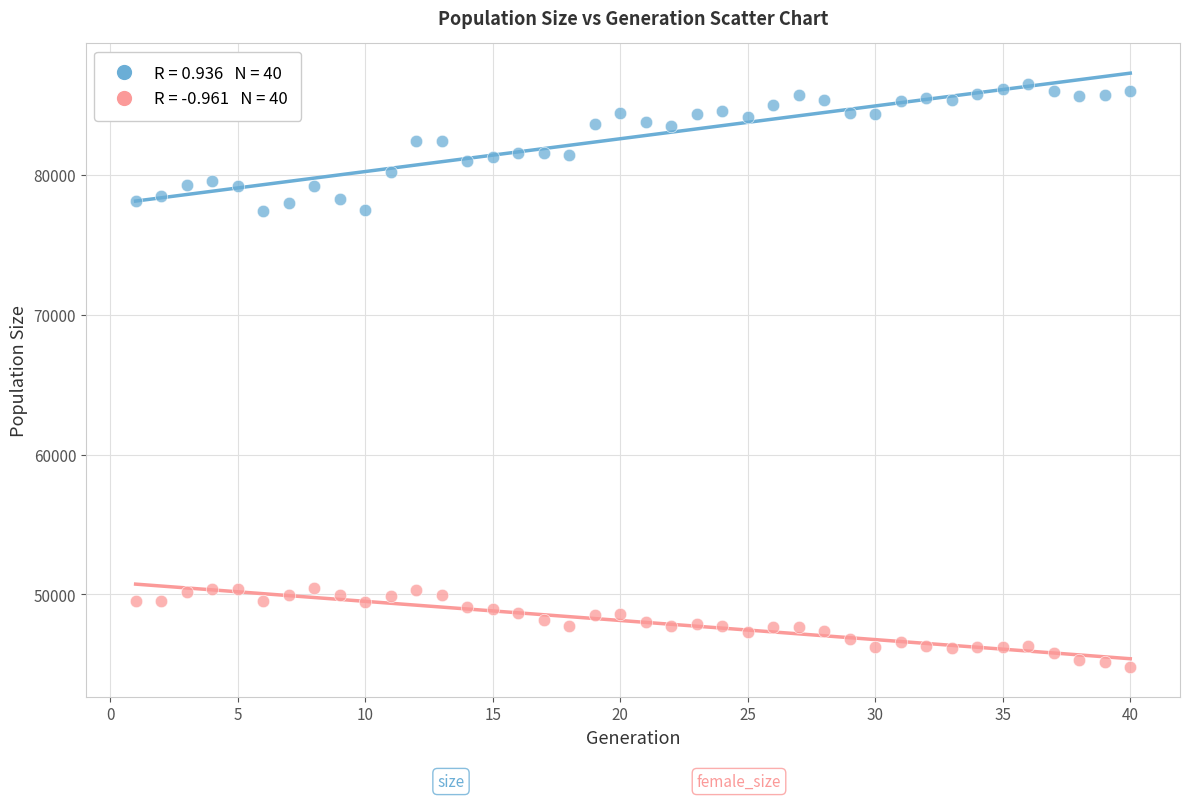

Across all data points, what is the range of Y values (max minus min)?

41724